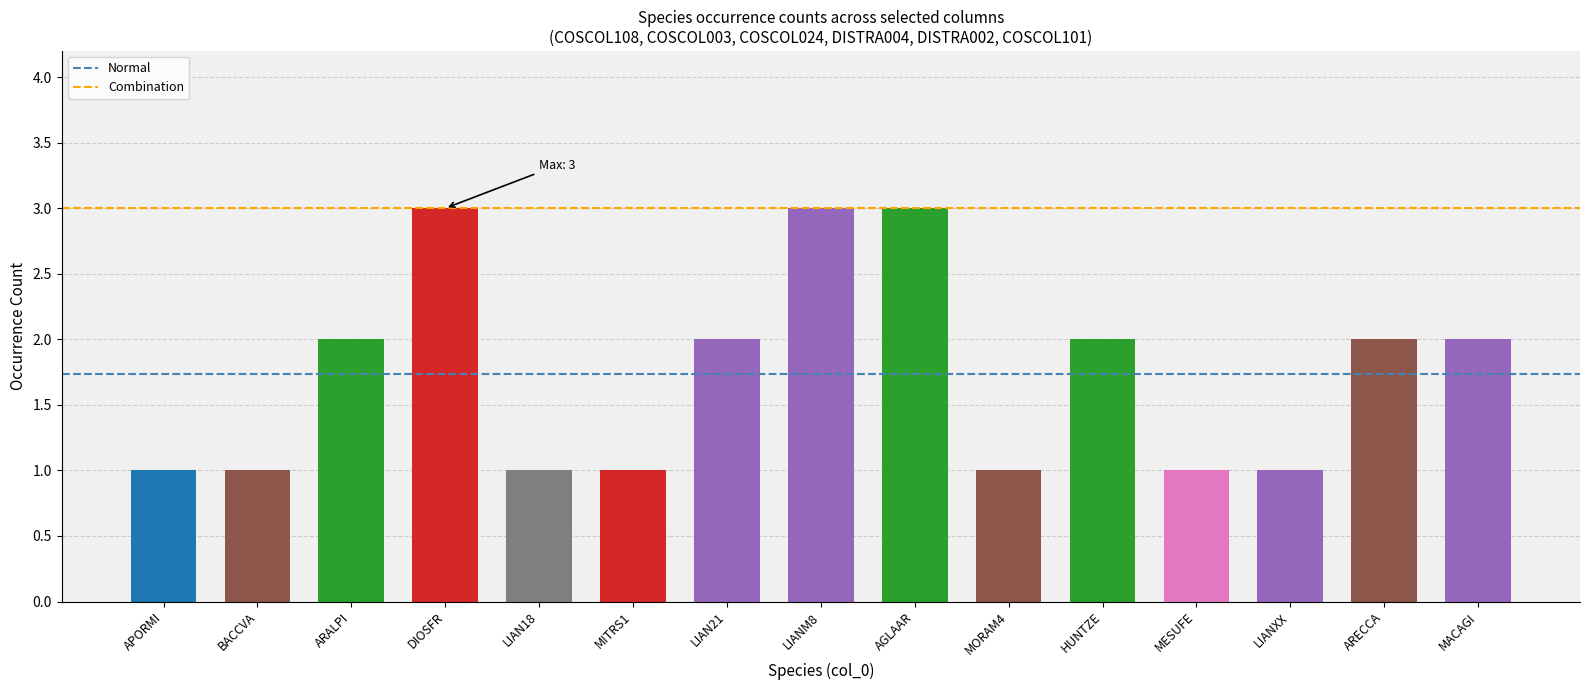

What is the label of the 2nd bar from the right?

ARECCA